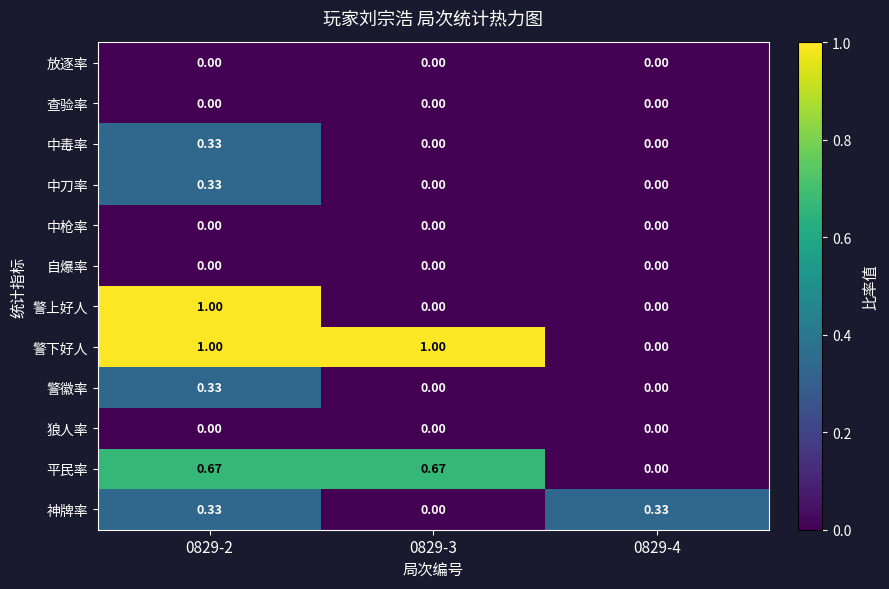

Between 0829-2 and 0829-3, which series saw the biggest shift?

警上好人